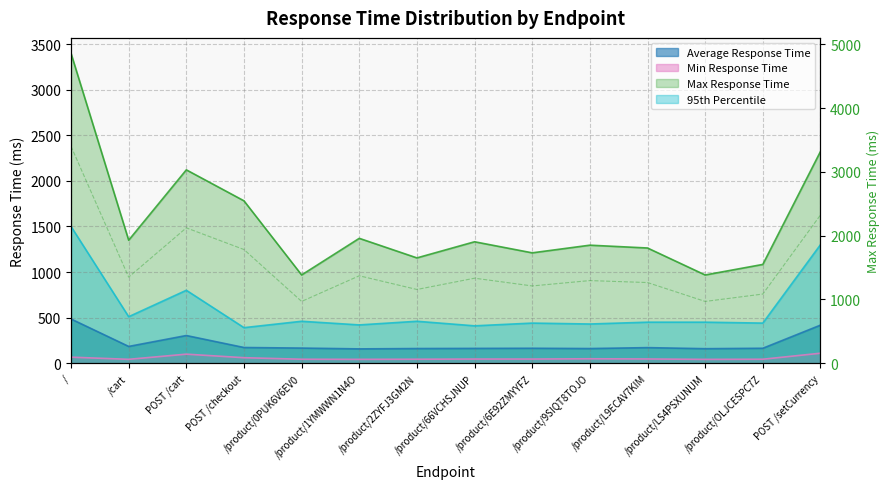

At /cart, list the series in order from smallest to largest.

Min Response Time, Average Response Time, 95th Percentile, Max Response Time